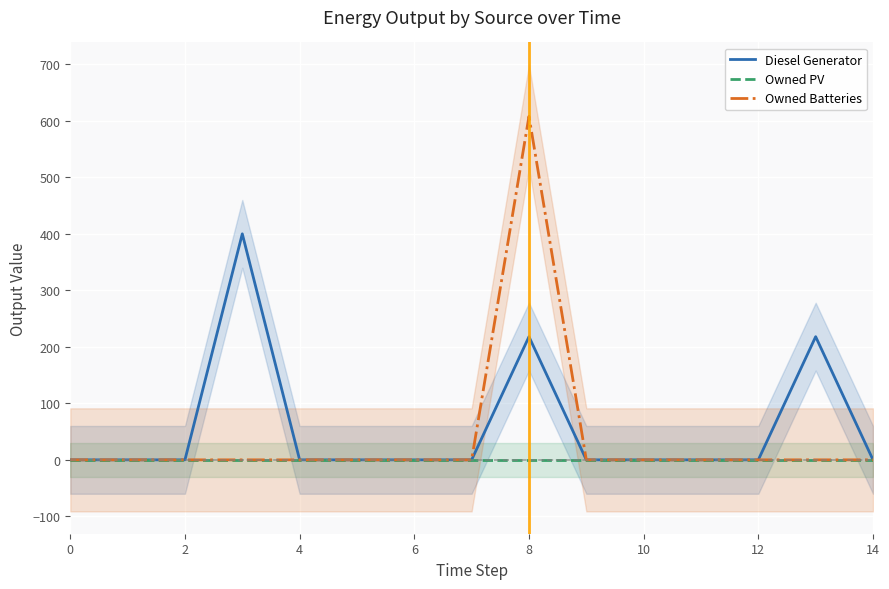

What is the highest value of the Owned Batteries series?

608